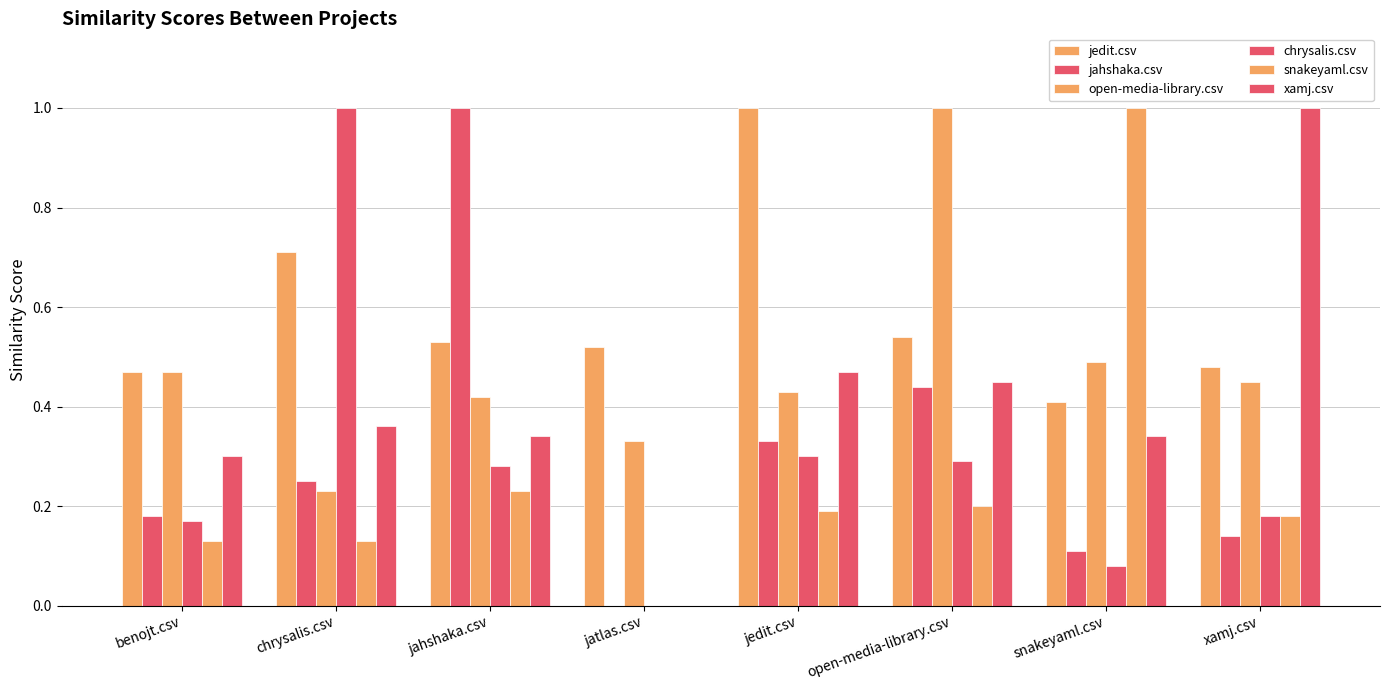

How many categories are shown in the chart?

8